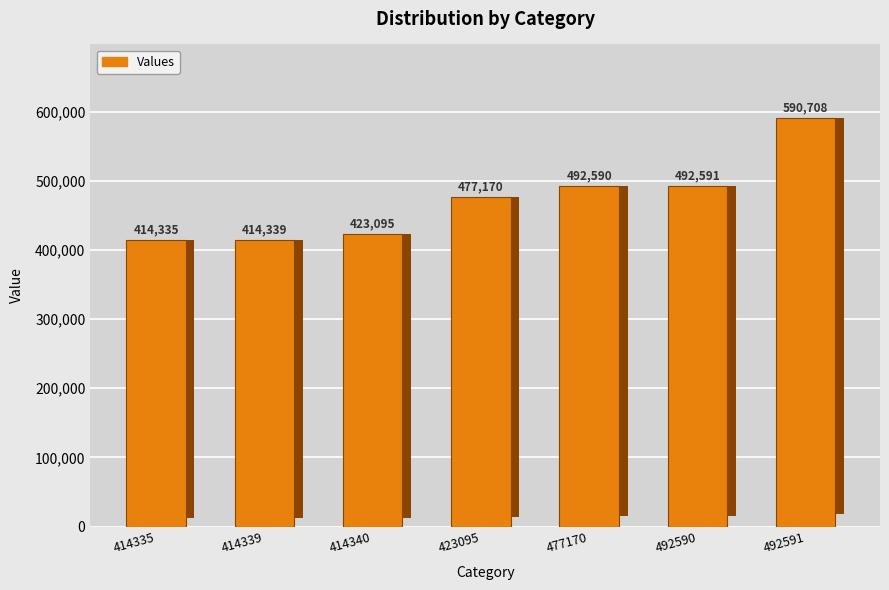

Which label corresponds to the smallest value in the chart?

414335